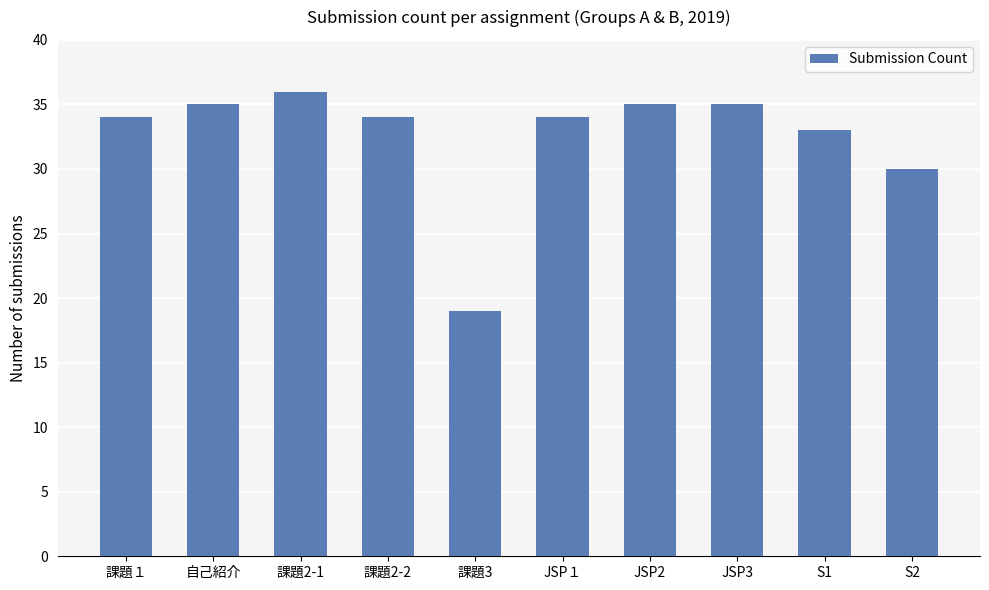

Is it true that the value at S1 is 33?

True